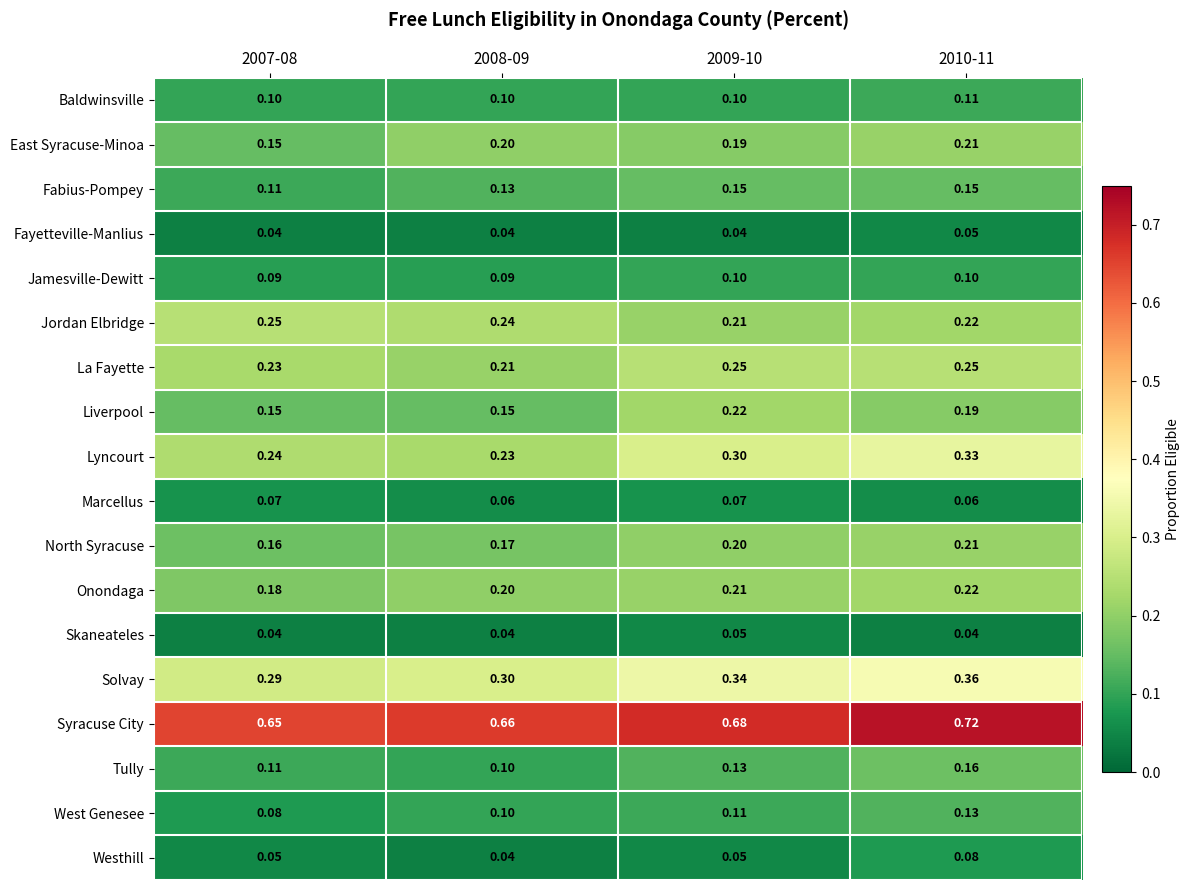

What is the difference between the highest and lowest values at 2008-09?

0.6